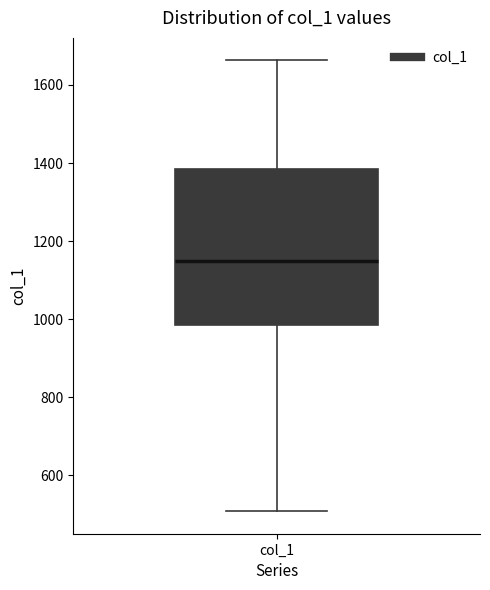

Where is the lower edge of the box for col_1 on the y-axis? The values are not printed on the chart, so give them approximately, as read against the axis.

980